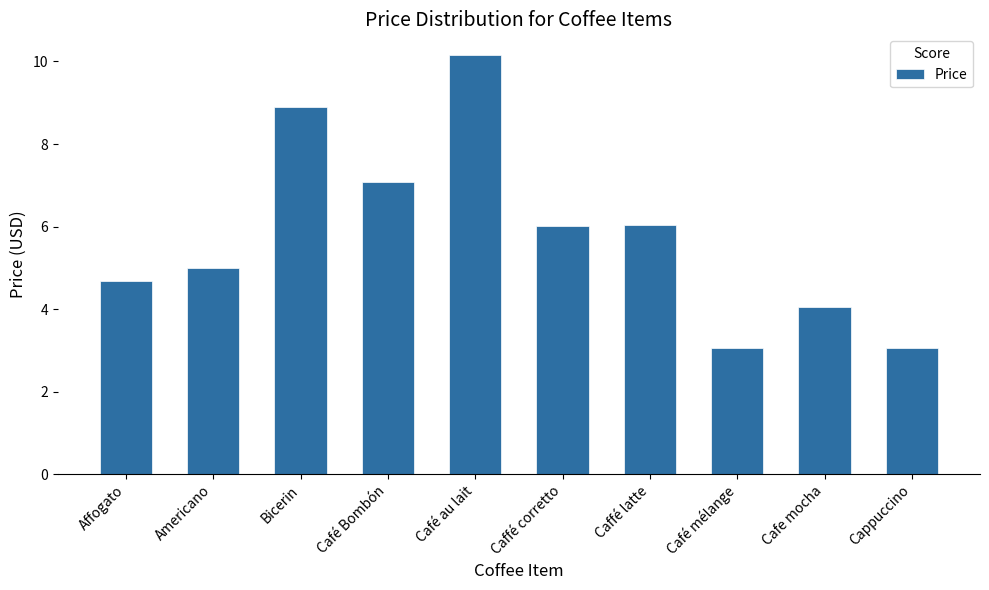

Which has a higher value, Affogato or Bicerin?

Bicerin